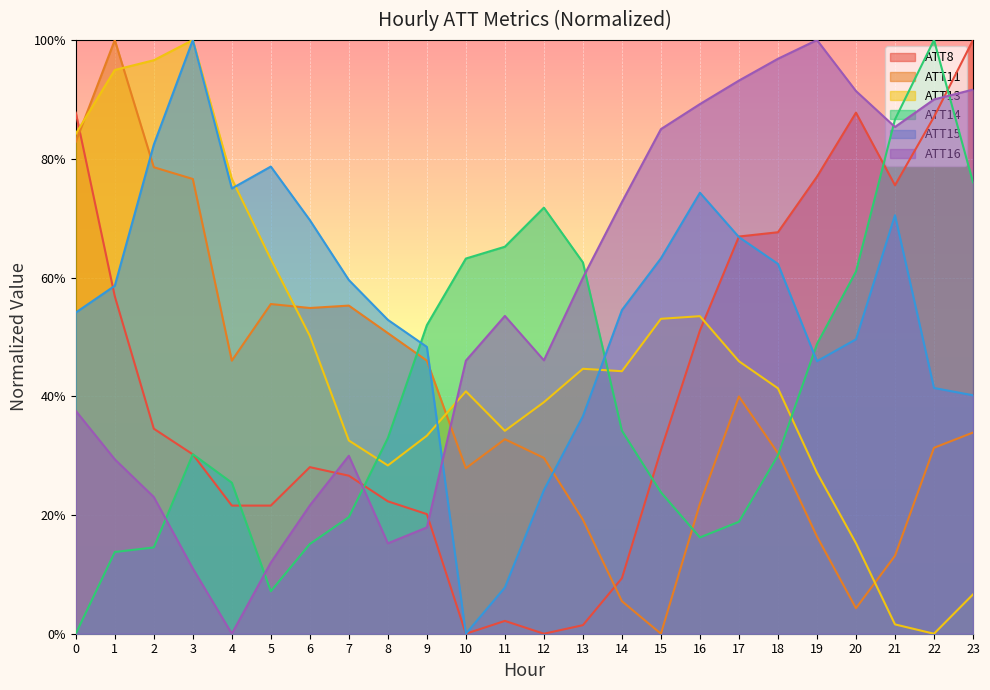

Rank the categories by ATT16 value from highest to lowest.

19, 18, 17, 23, 20, 22, 16, 21, 15, 14, 13, 11, 12, 10, 0, 7, 1, 2, 6, 9, 8, 5, 3, 4